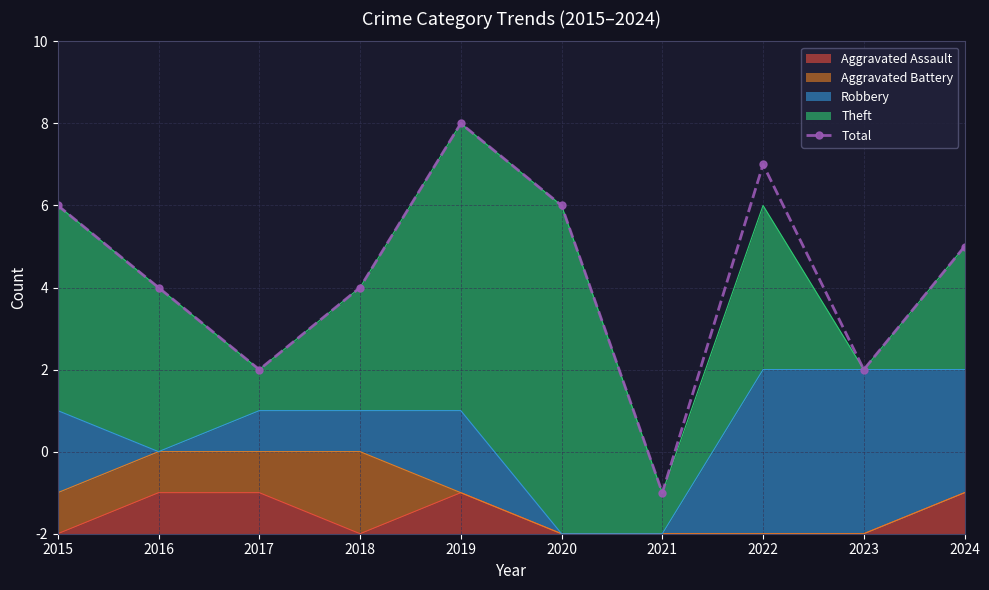

List the labels in order of value, largest first.

2019, 2022, 2015, 2020, 2024, 2016, 2018, 2017, 2023, 2021